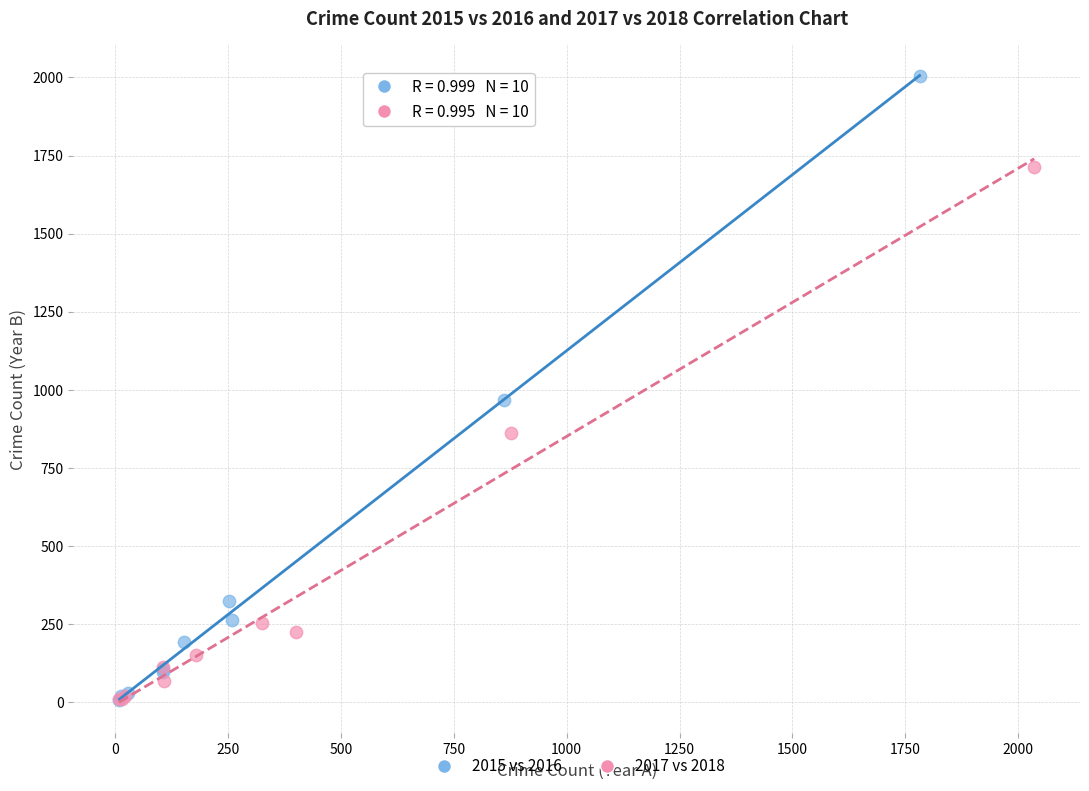

Which series reaches the maximum Y coordinate?

2015 vs 2016